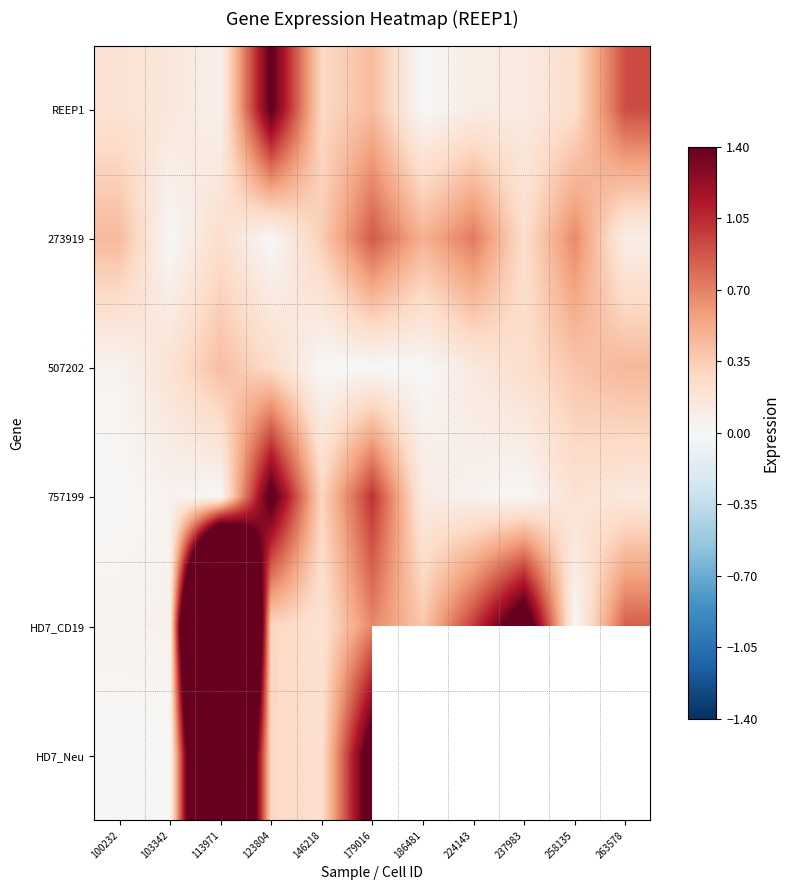

Which label corresponds to the smallest value in the chart?

186481